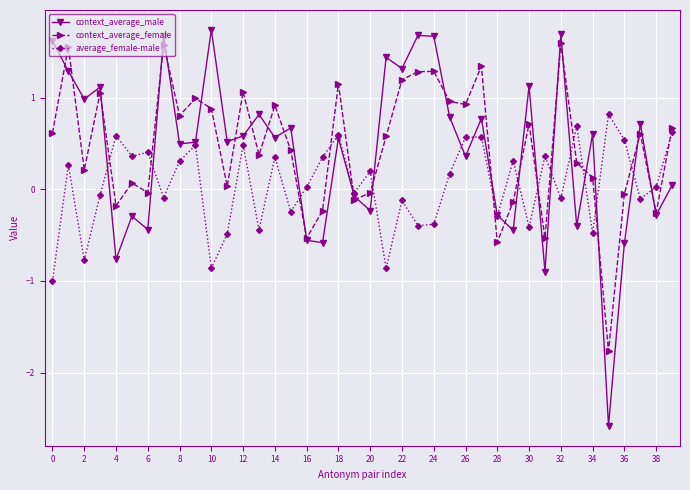

What are all the series names shown in the legend?

context_average_male, context_average_female, average_female-male